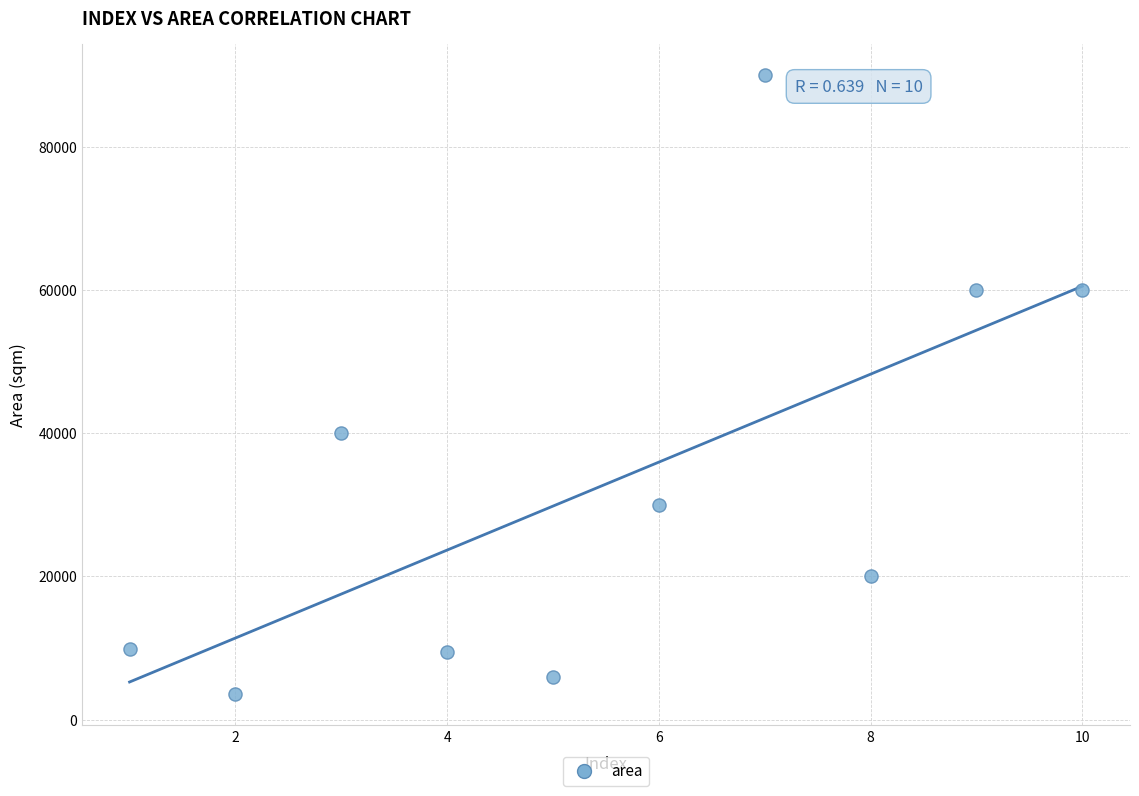

What is the range of X values (max minus min)?

9